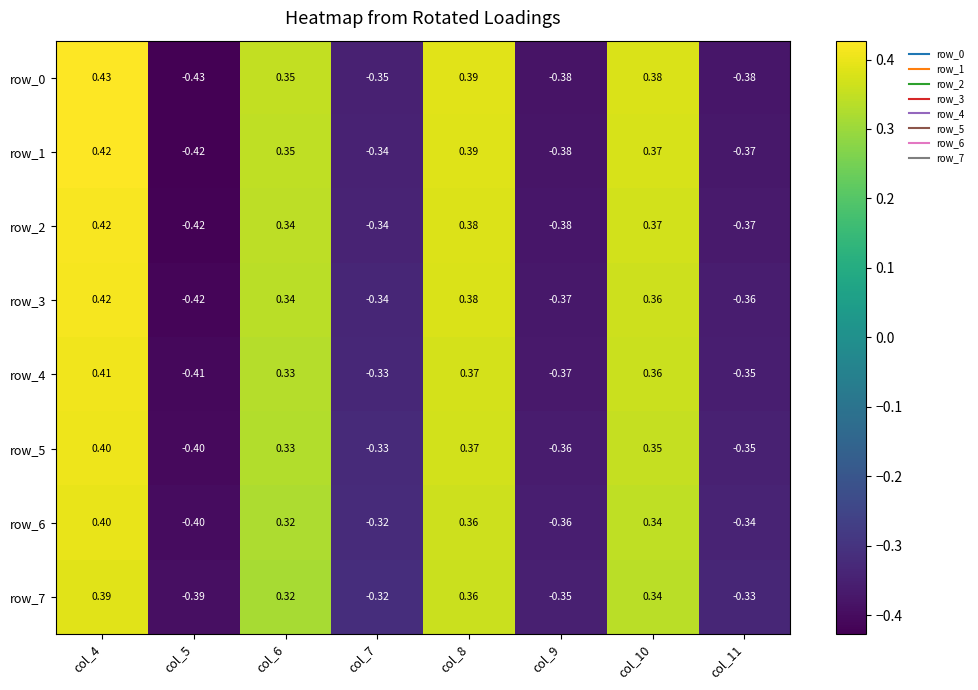

What is the difference between the row_4 values at col_6 and col_7?

0.7